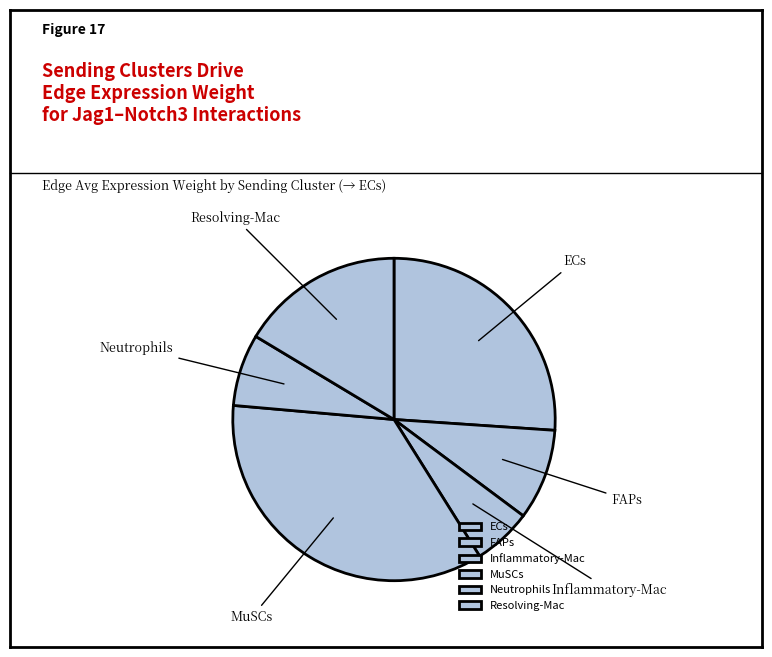

Which has a higher value, ECs or MuSCs?

MuSCs